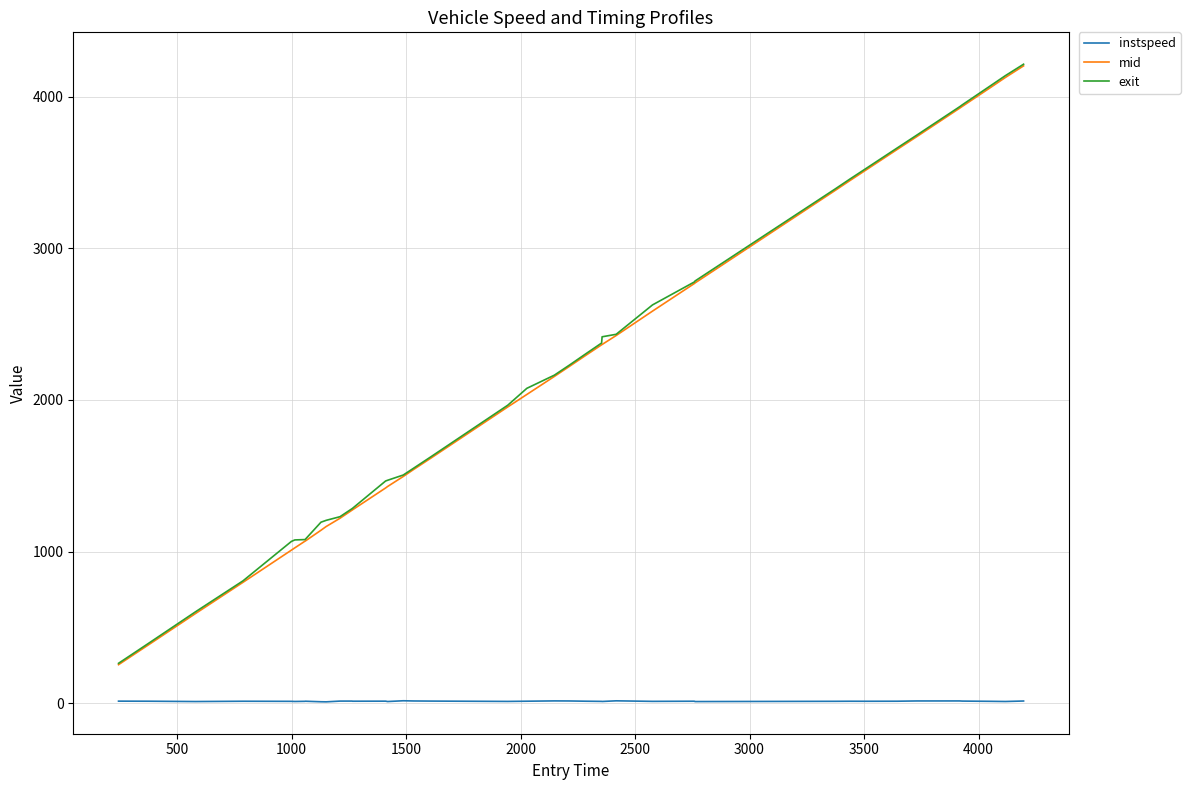

Which series has the widest spread of values?

exit